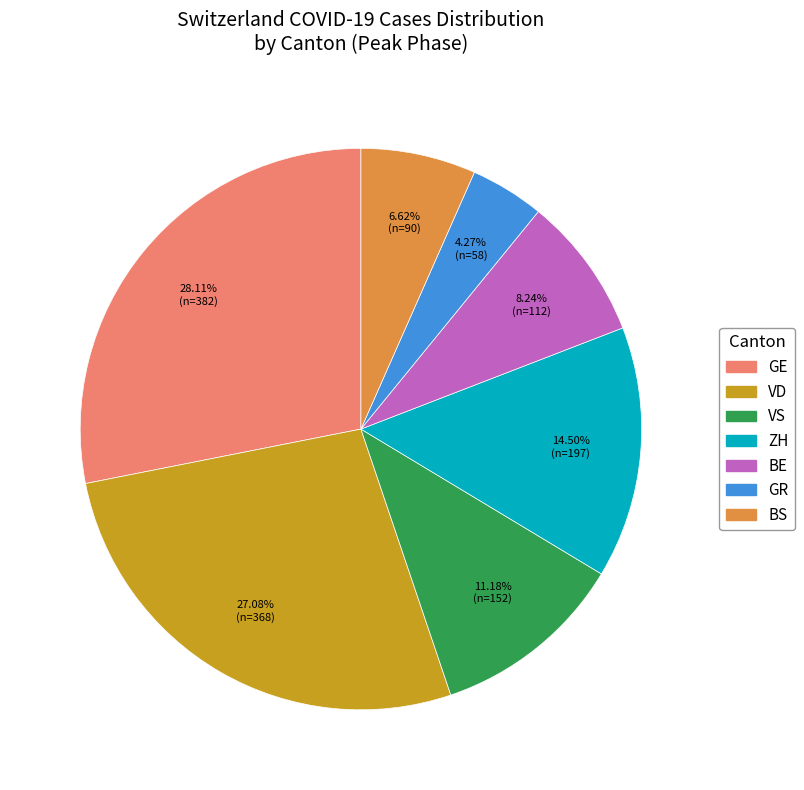

How many segments does this pie chart have?

7